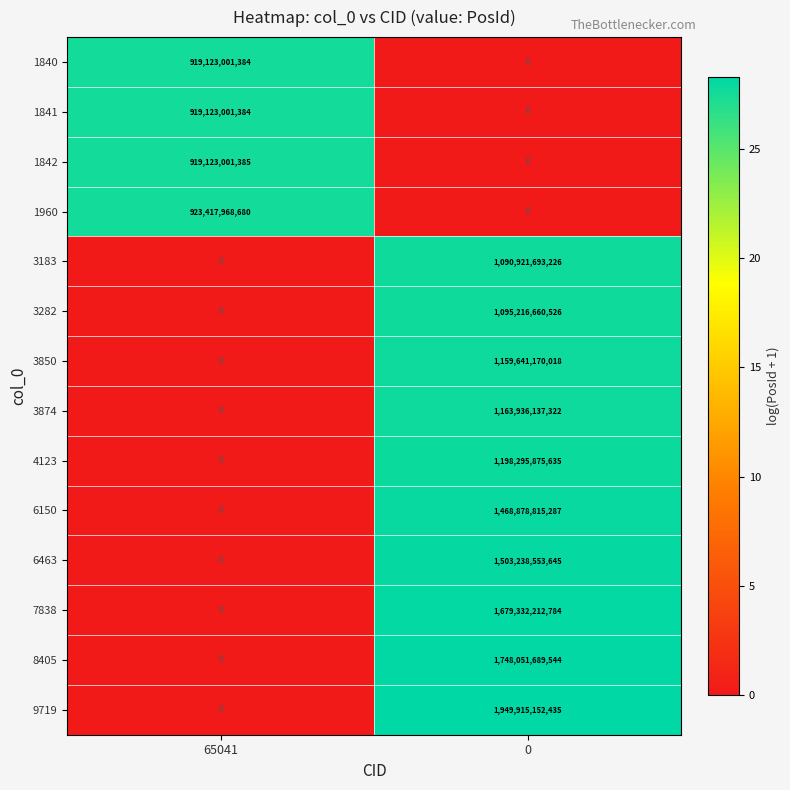

At how many categories does at least one series exceed 18?

2